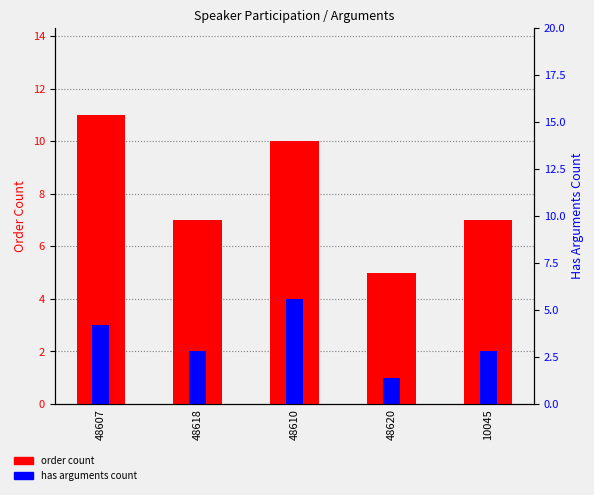

What is the label of the 5th bar from the right?

48607